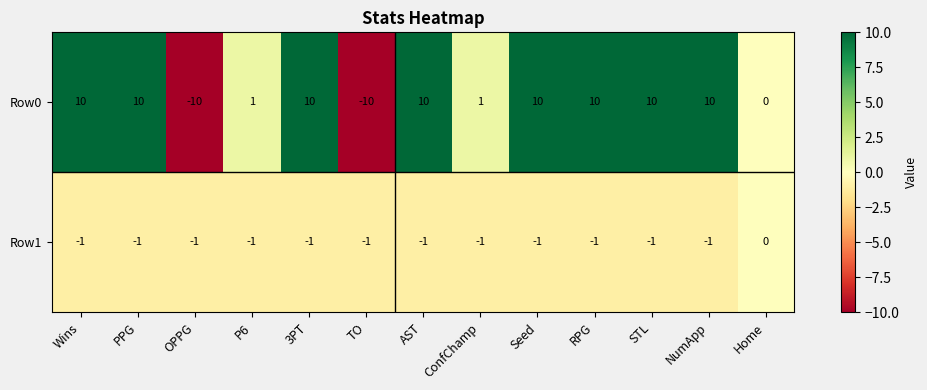

At Seed, list the series in order from smallest to largest.

Row1, Row0